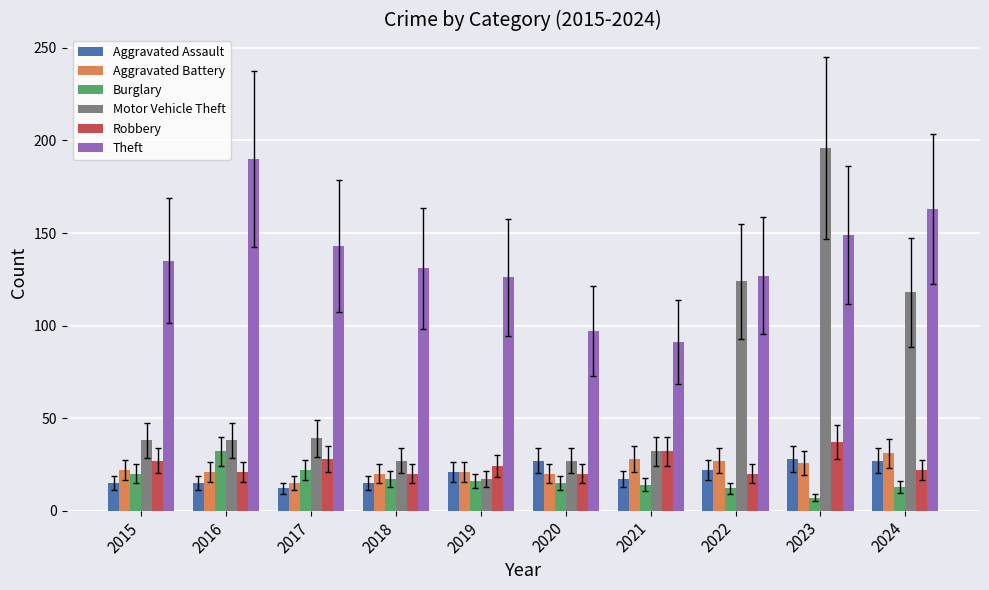

What is the average value of the Theft series?

135